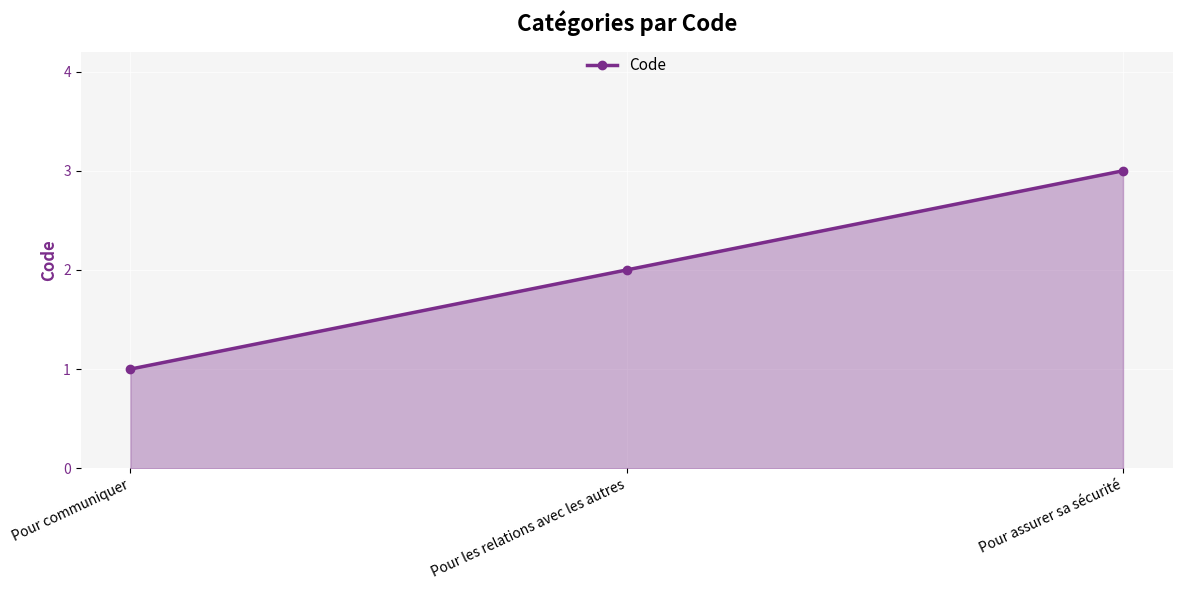

What is the difference between the maximum and minimum values?

2